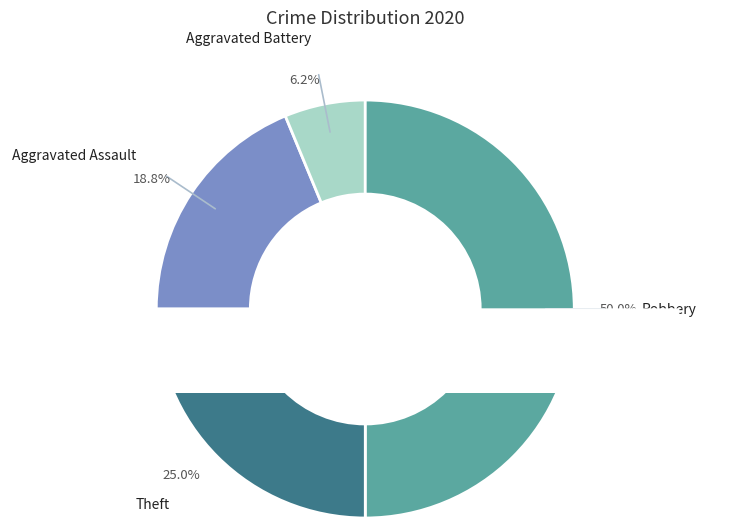

To the nearest percent, what percentage of the pie is Aggravated Battery?

6%